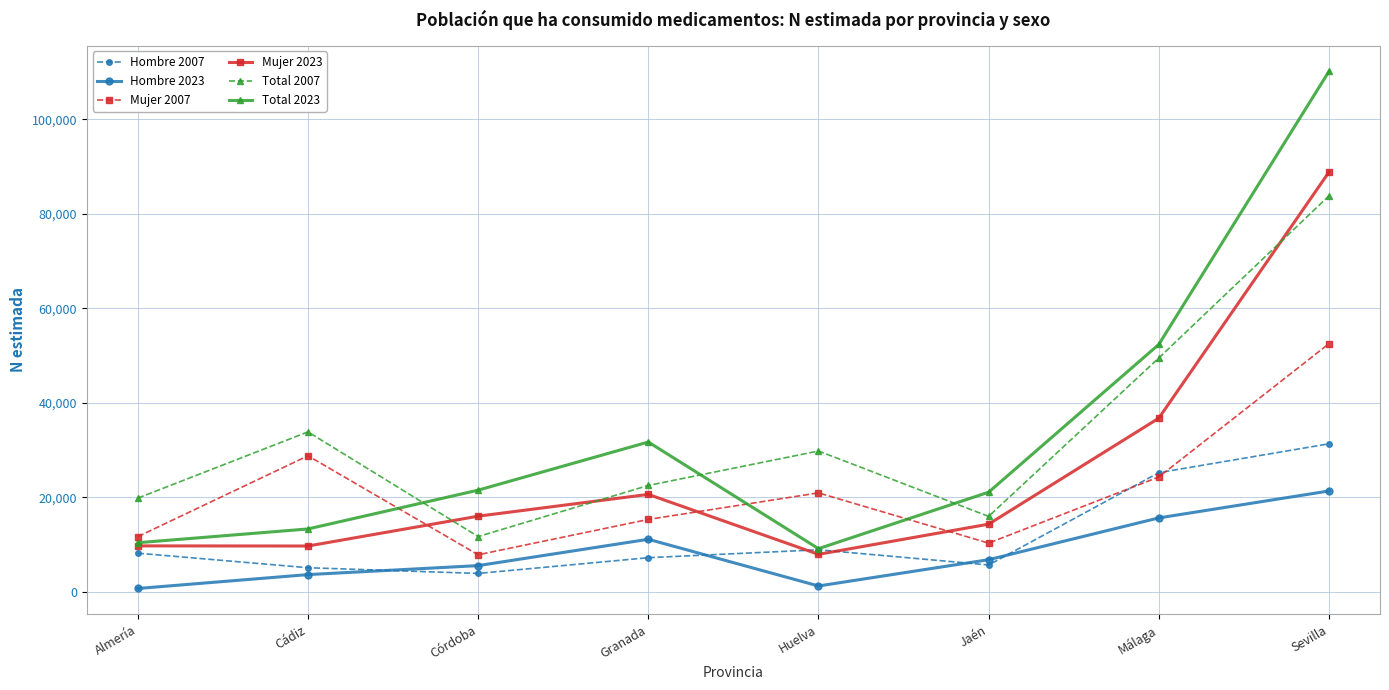

What is the spread (max minus min) of values at Córdoba?

17638